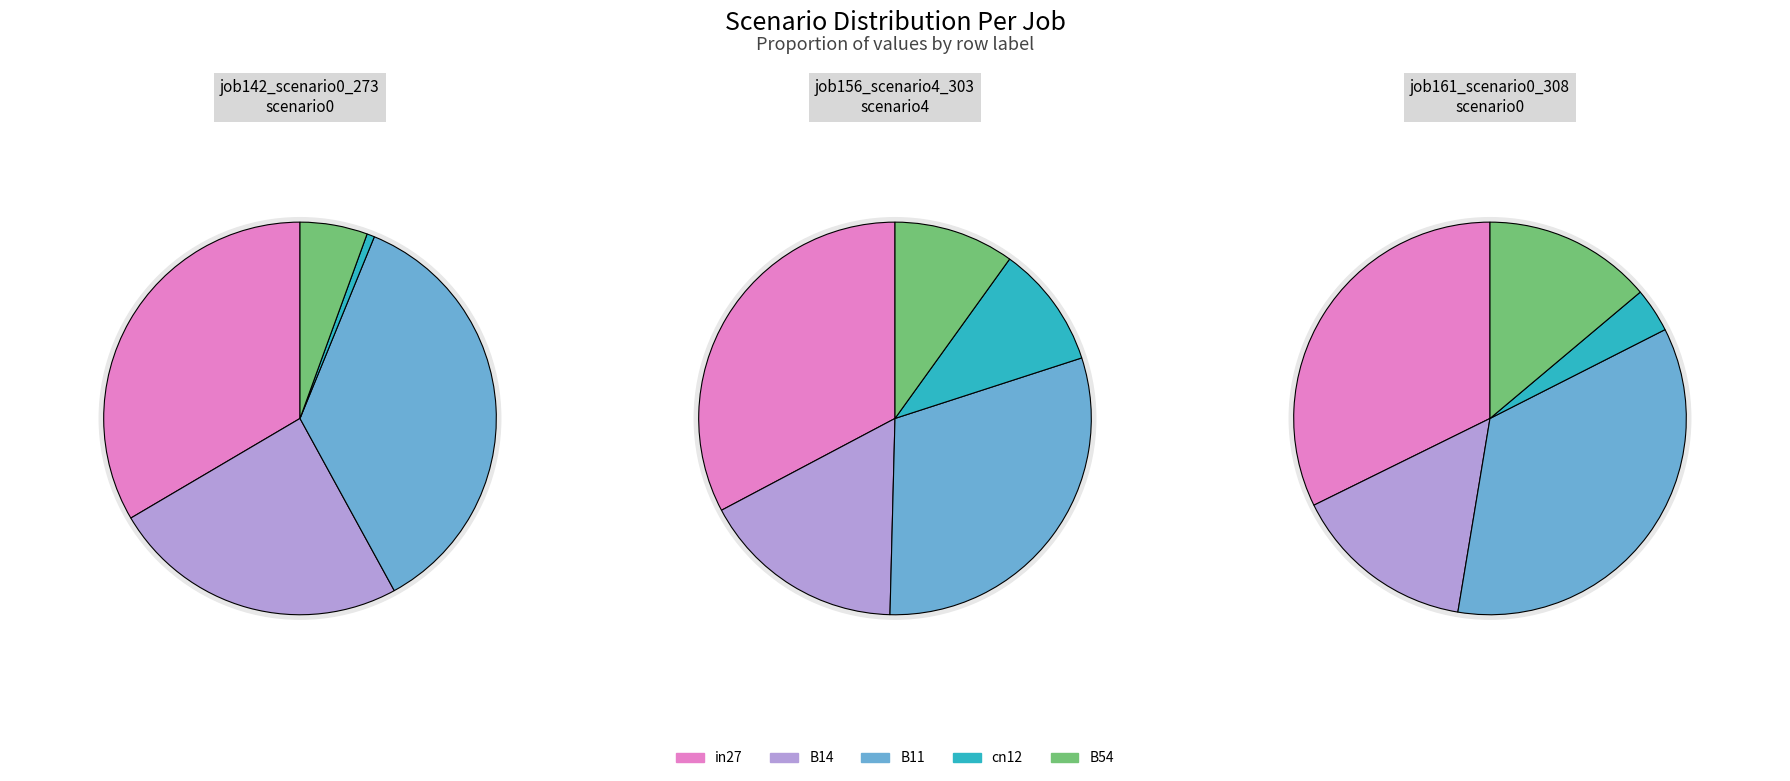

To the nearest percent, what is the average slice percentage?

20%